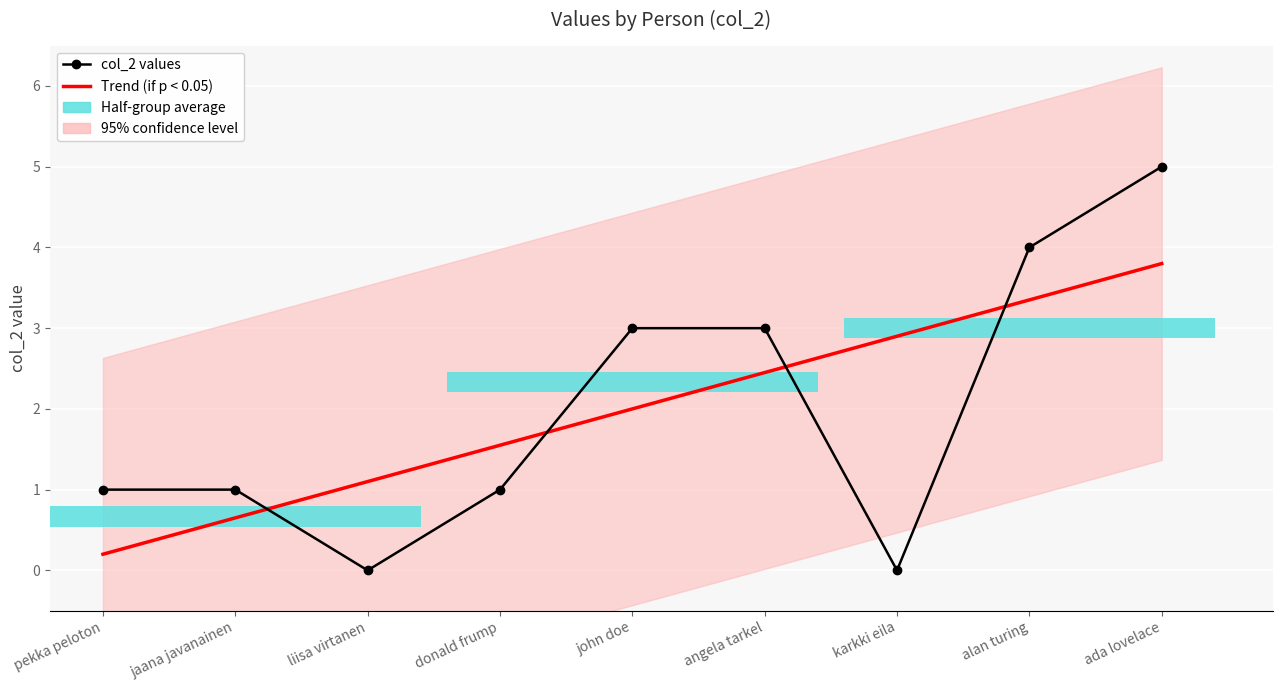

Reading left to right, list all the values displayed in this chart.

Trend (if p < 0.05): pekka peloton=0.2	jaana javanainen=0.7	liisa virtanen=1.1	donald frump=1.6	john doe=2.0	angela tarkel=2.5	karkki eila=2.9	alan turing=3.4	ada lovelace=3.8
col_2 values: pekka peloton=1.0	jaana javanainen=1.0	liisa virtanen=0.0	donald frump=1.0	john doe=3.0	angela tarkel=3.0	karkki eila=0.0	alan turing=4.0	ada lovelace=5.0